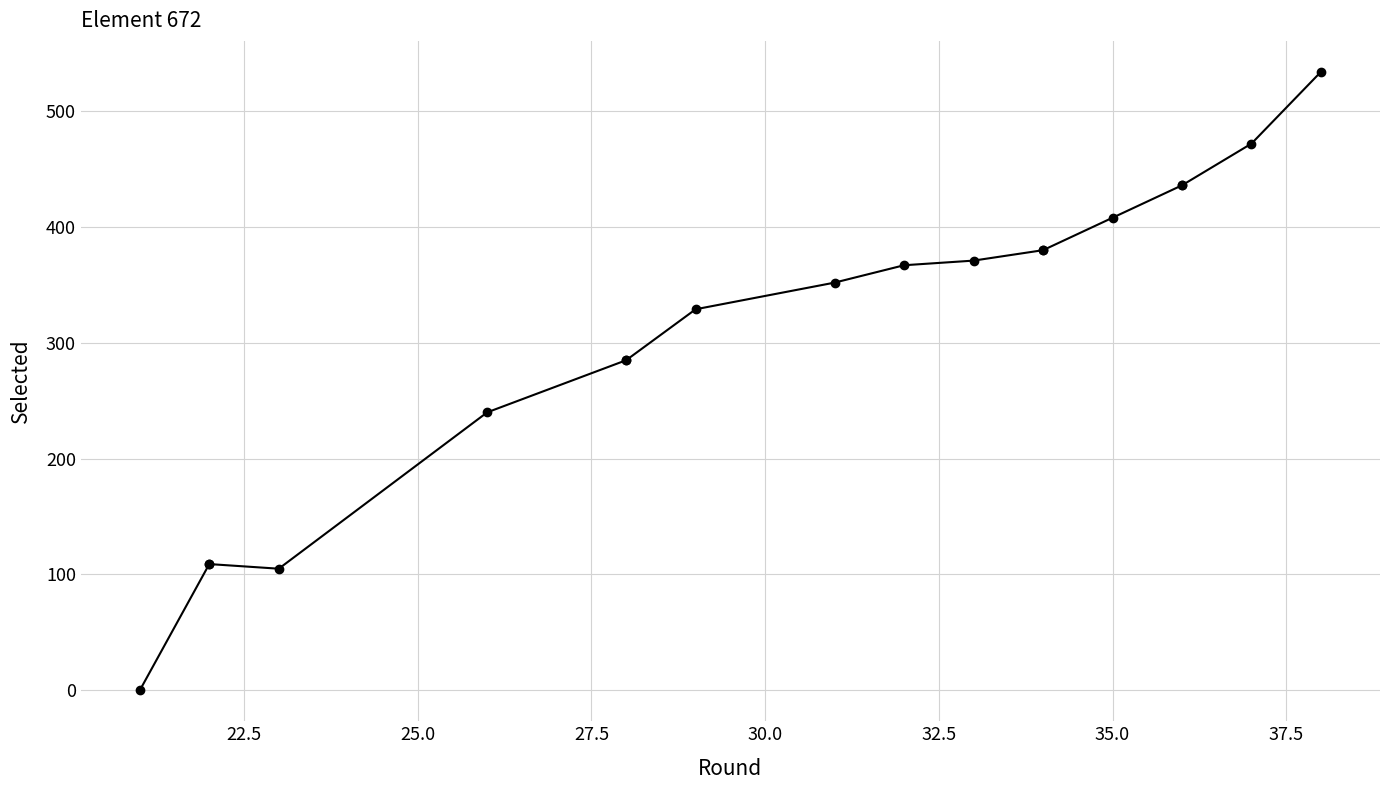

The chart shows a value of 498 at 12. True or false?

False